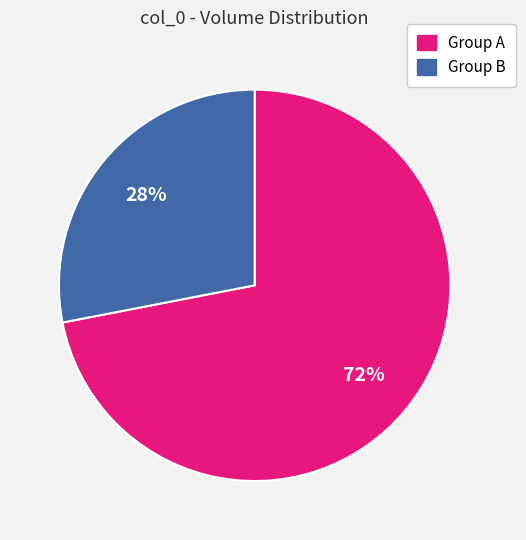

Is there any slice that represents more than half of the pie?

Yes